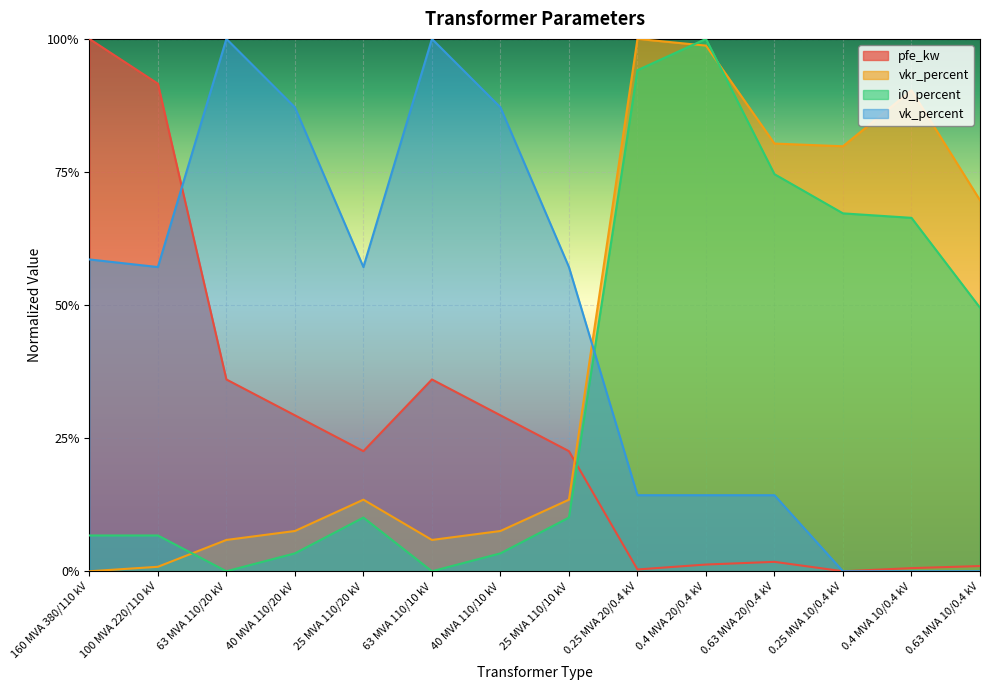

Rank the series by their maximum value, from lowest to highest.

pfe_kw, vkr_percent, i0_percent, vk_percent